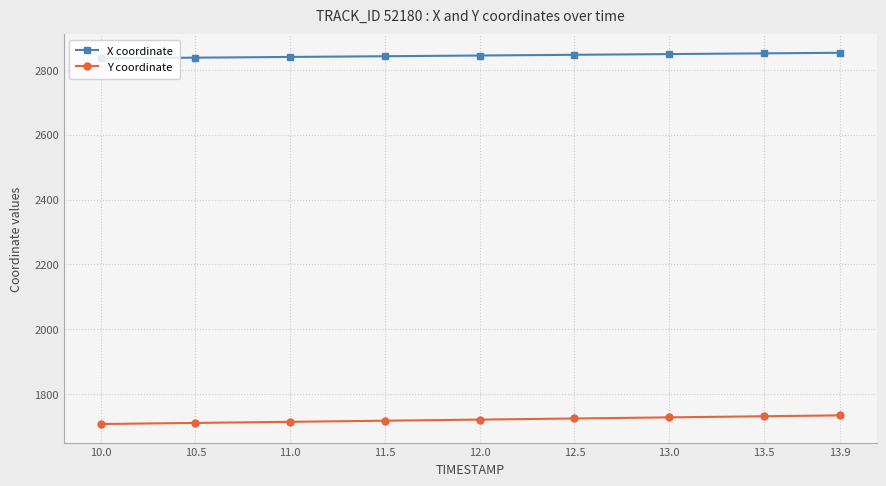

True or false: X coordinate and Y coordinate cross at least once.

False